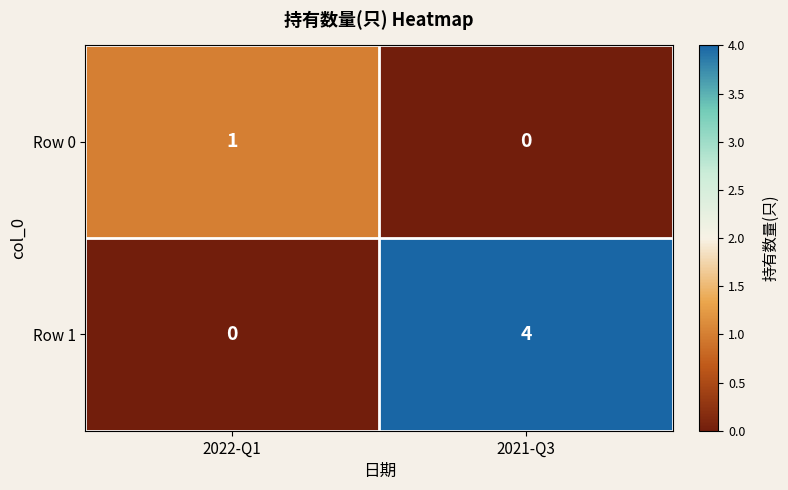

Which series has the largest range (max minus min)?

Row 1